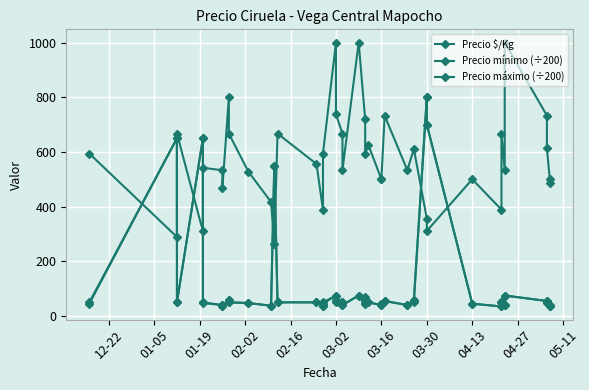

What is the sum of all Precio máximo (÷200) values?

5092.5